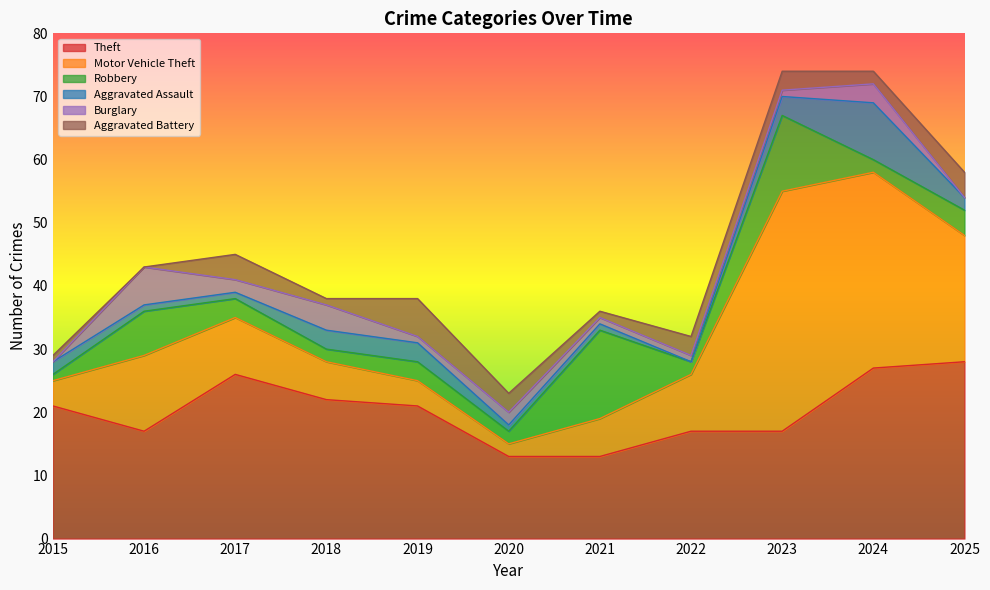

The Aggravated Assault series shows 3 at 2015. True or false?

False